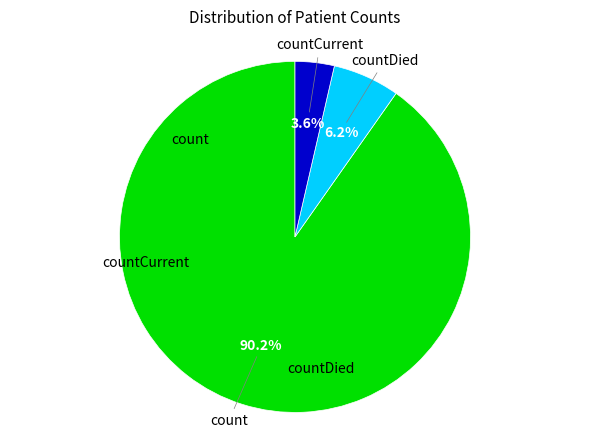

Does any single category account for the majority?

Yes